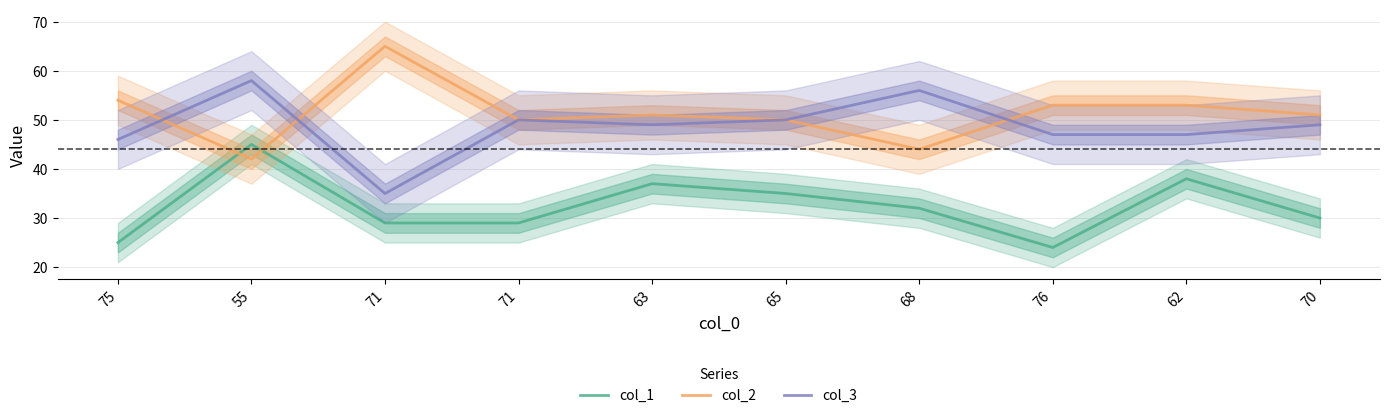

At which label is col_2 closest to 53?

76